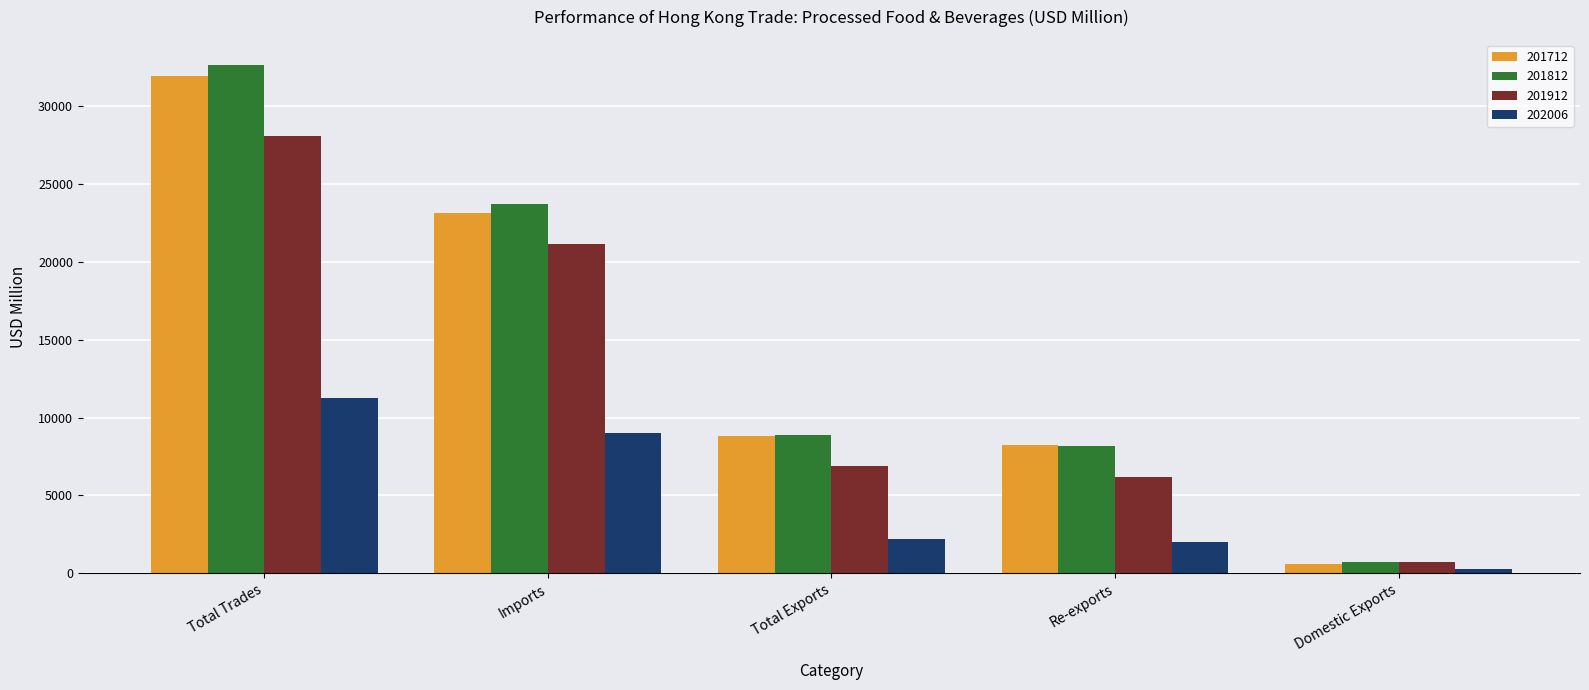

At which category is the sum across all series the highest?

Total Trades